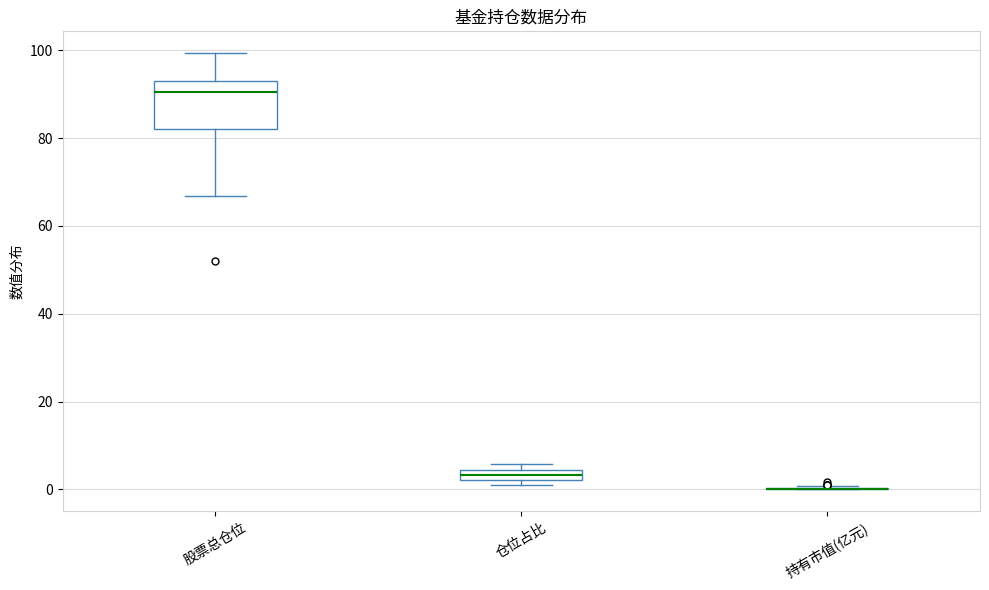

Comparing the boxes themselves (not the whiskers), which one is the tallest?

股票总仓位